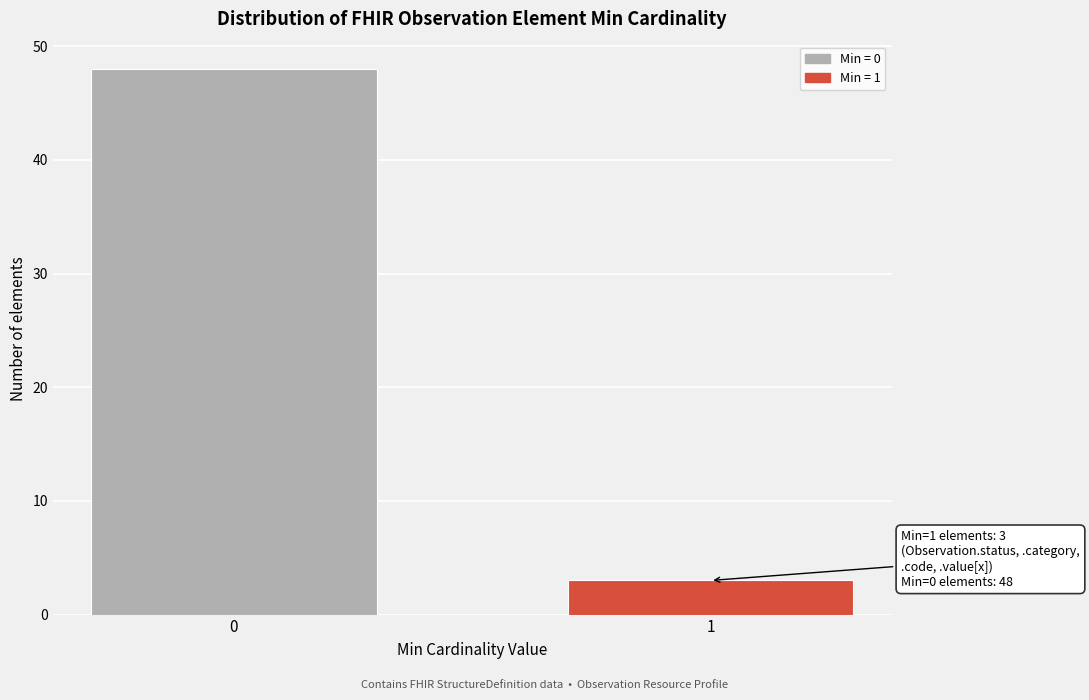

Reading right to left, list all the values displayed in this chart.

3	48